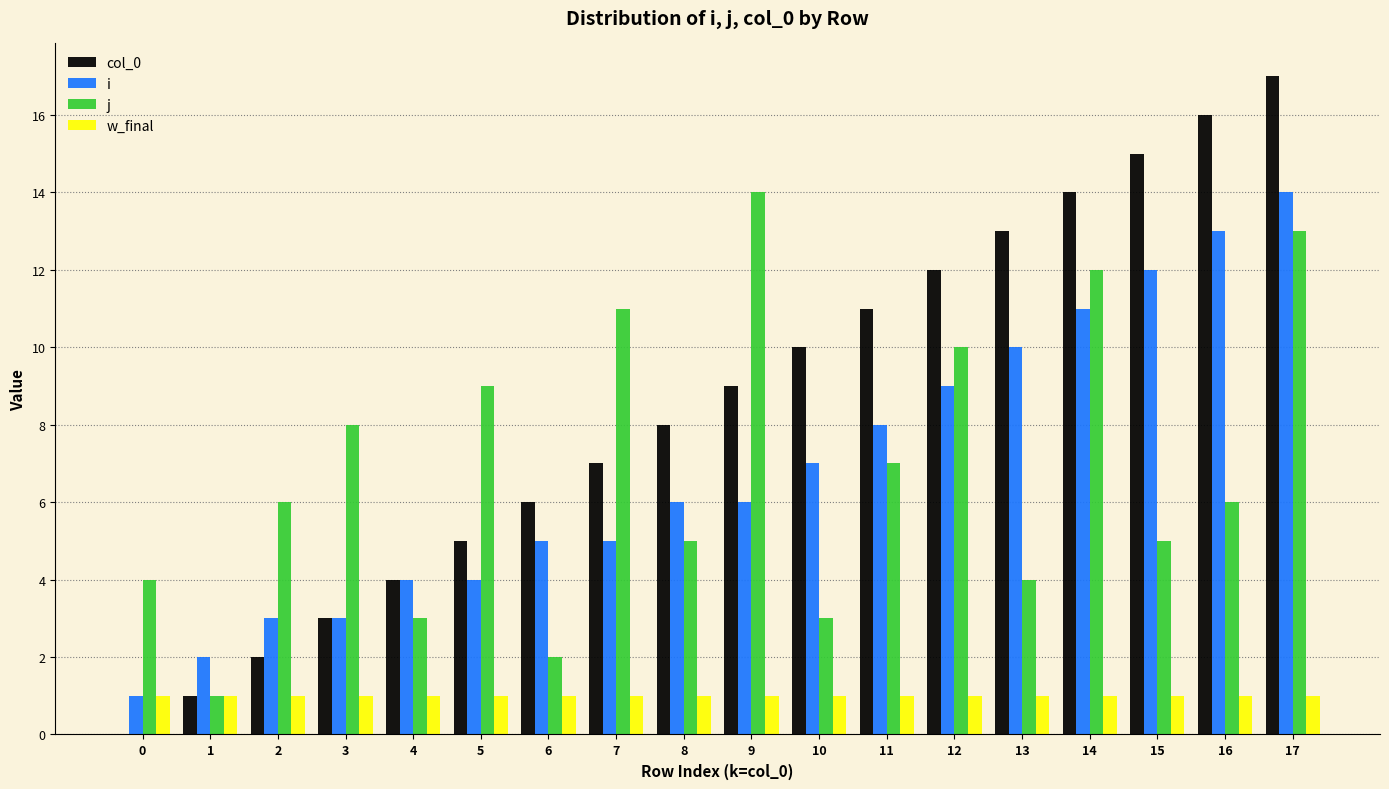

Which series changed the most between 1 and 2?

j